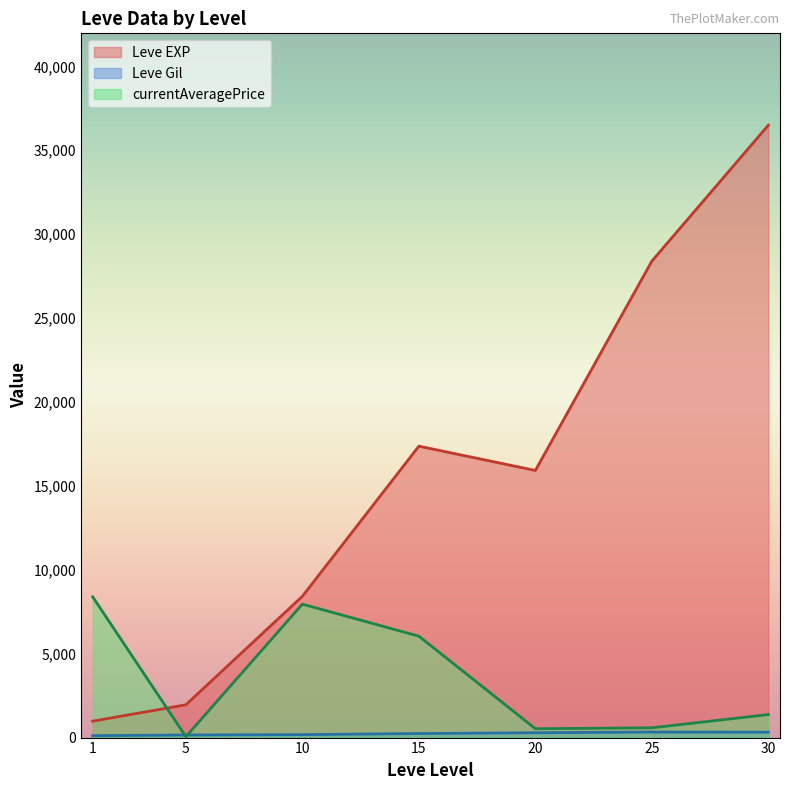

What is the sum of all Leve EXP values?

109521.3